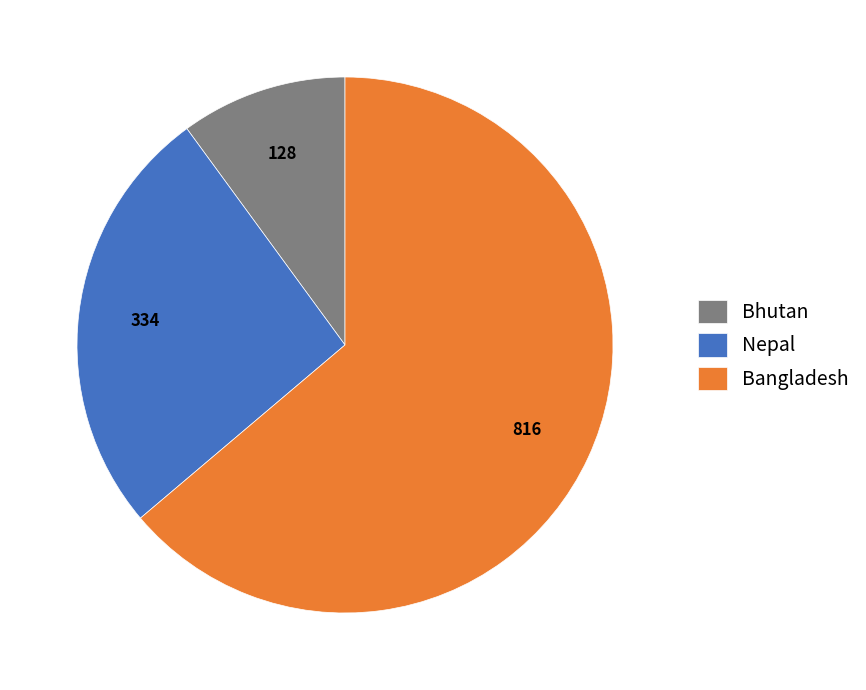

How many segments does this pie chart have?

3